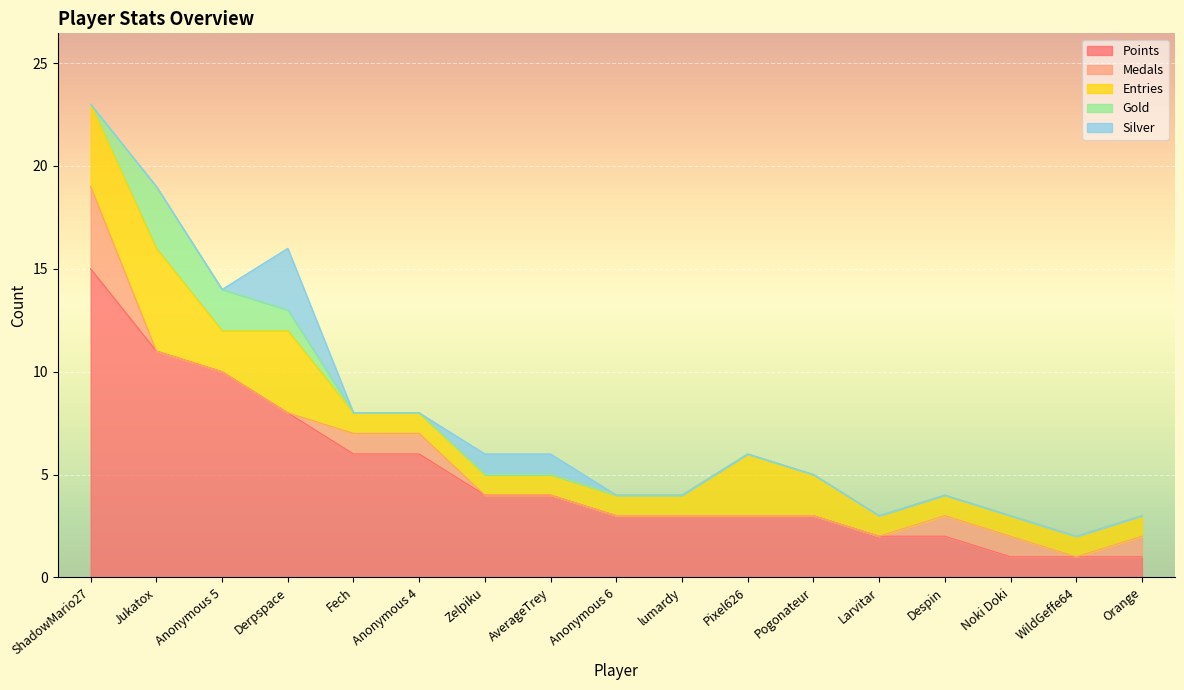

Which series has the largest total across all categories?

Points